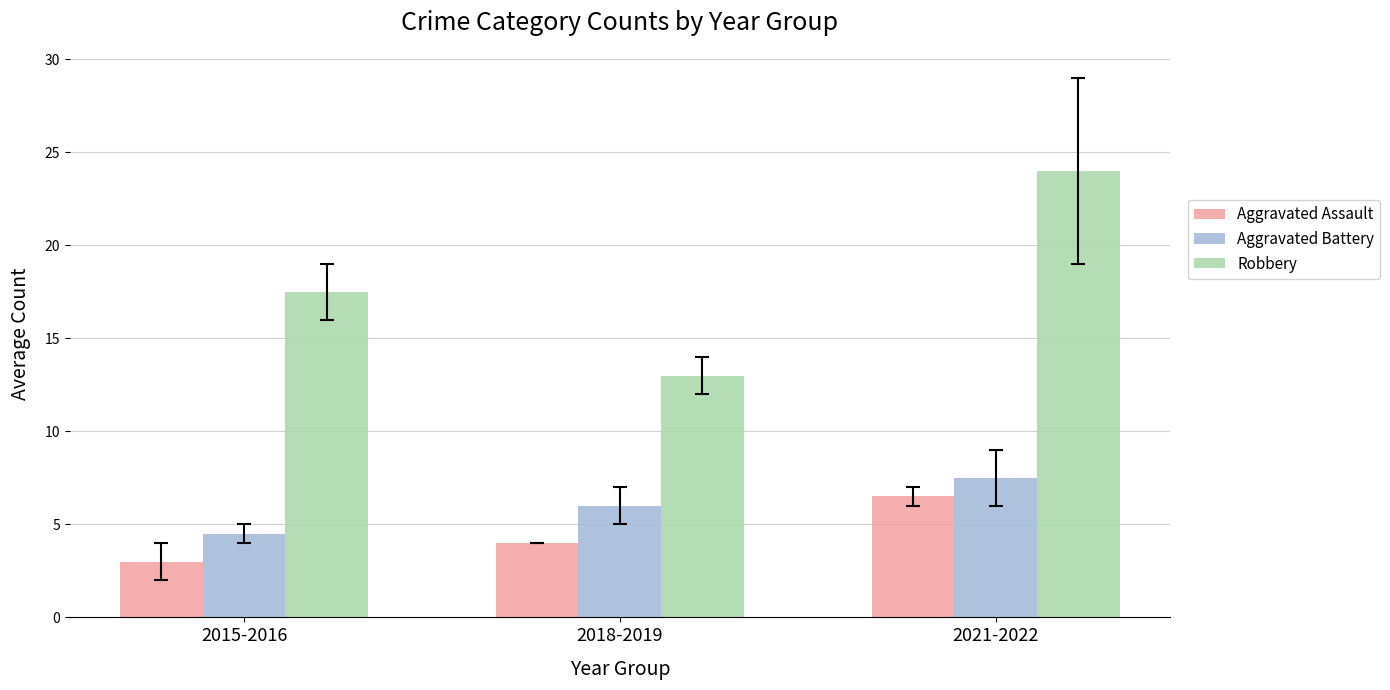

Reading left to right, list all the values displayed in this chart.

Aggravated Assault: 3.0	4.0	6.5
Aggravated Battery: 4.5	6.0	7.5
Robbery: 17.5	13.0	24.0